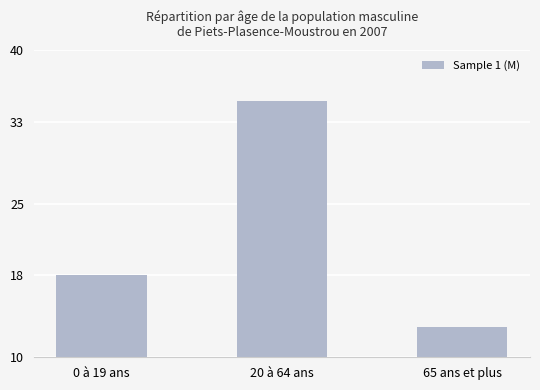

What is the label of the 3rd bar from the left?

65 ans et plus